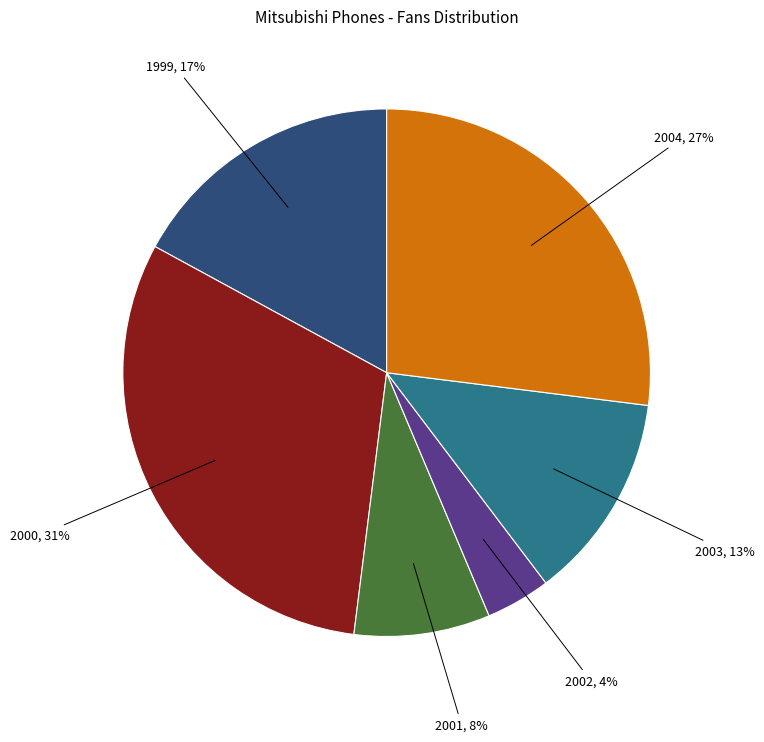

To the nearest percent, what is the difference between the largest and smallest slice percentages?

27%